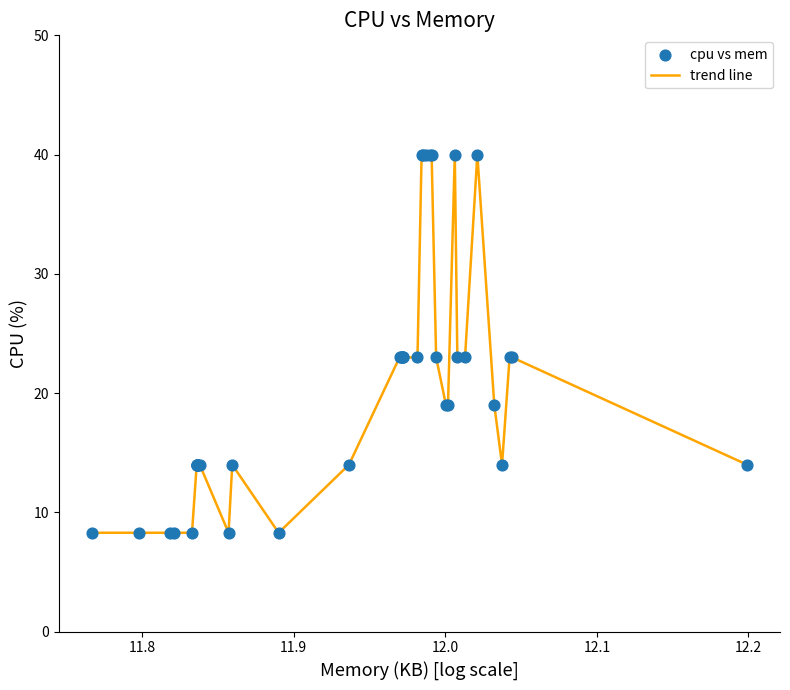

What is the smallest value displayed?

8.3